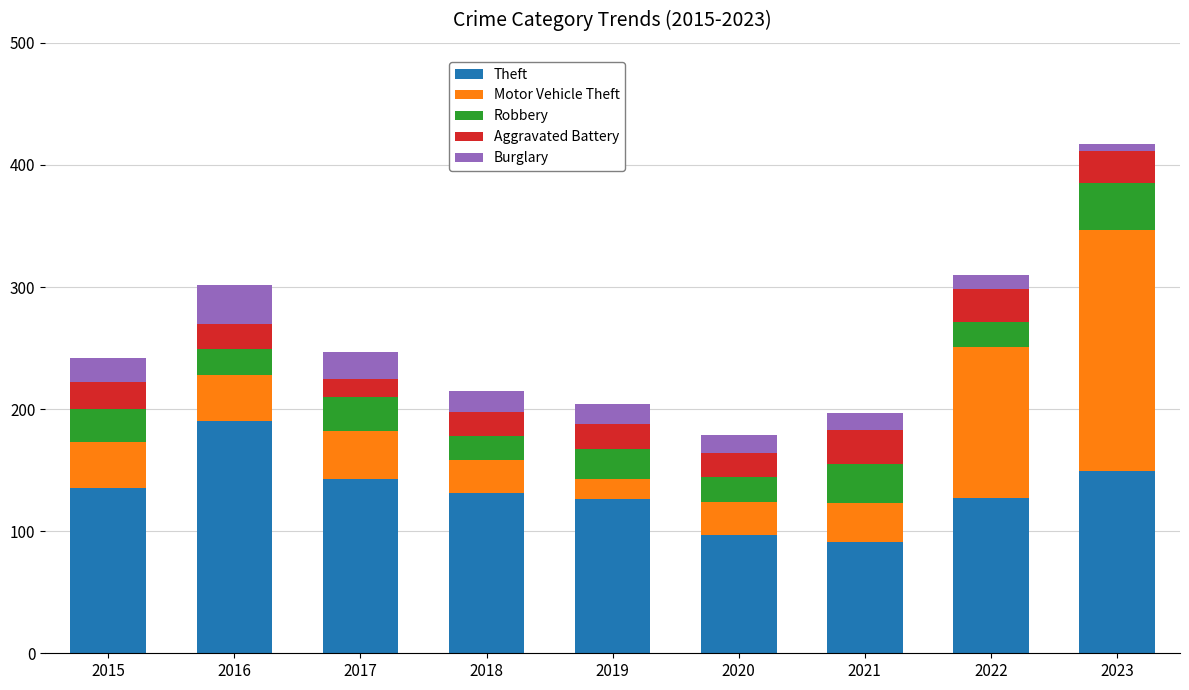

What is the total value across all series at 2018?

215